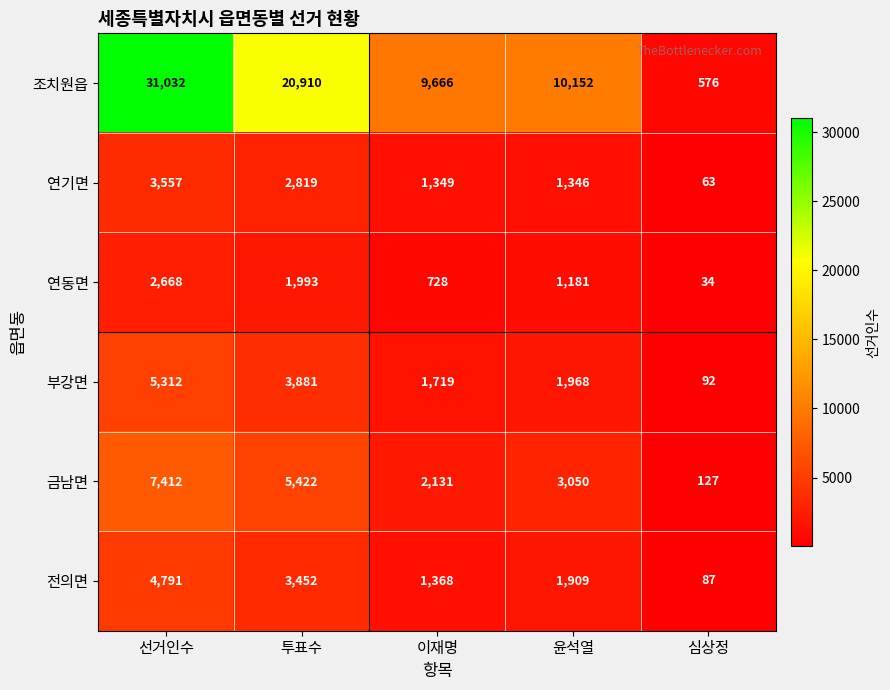

Count the number of data series in this chart.

6